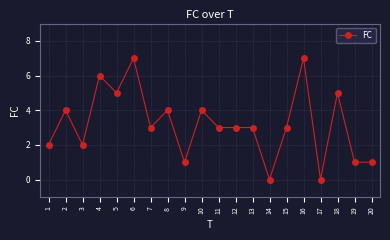

What is the value of the 4th point from the left?

6